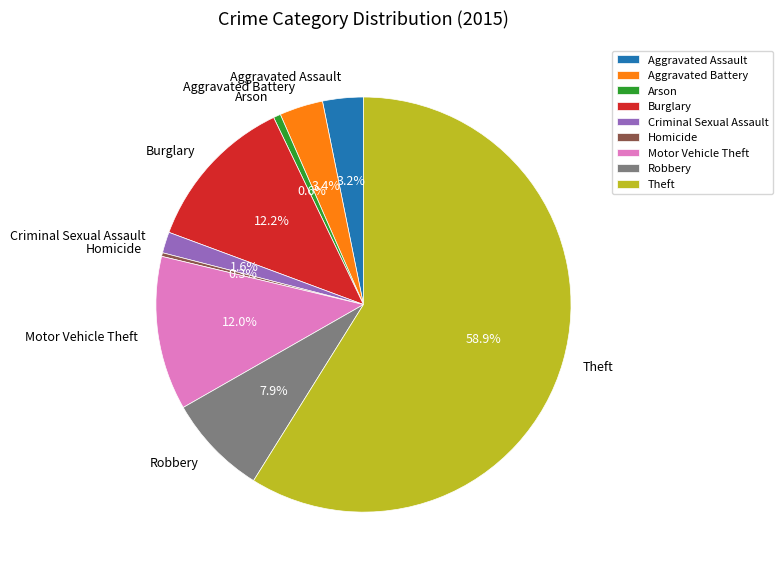

Which category has the biggest portion of the pie?

Theft